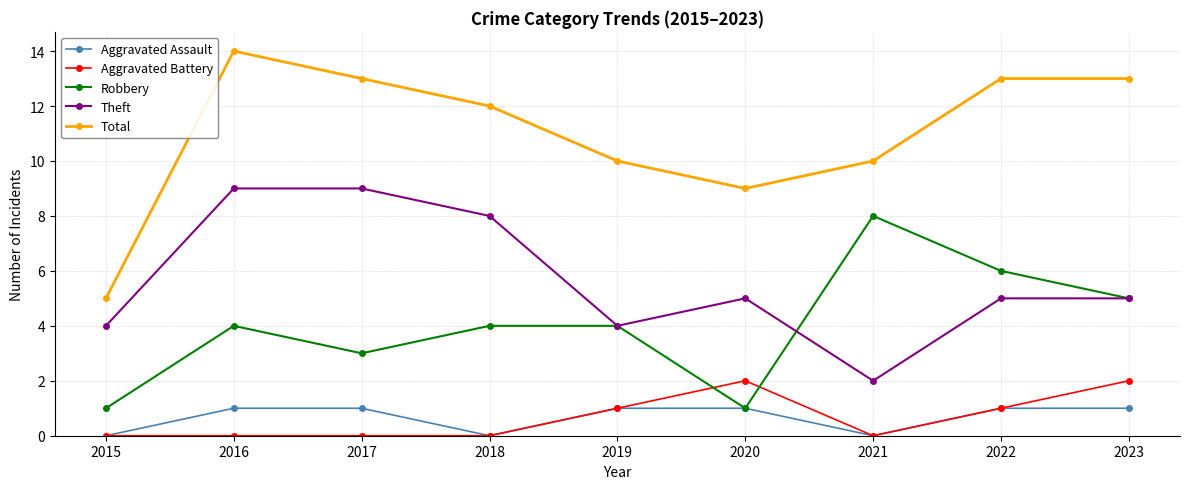

How many times do Robbery and Aggravated Battery cross each other?

2